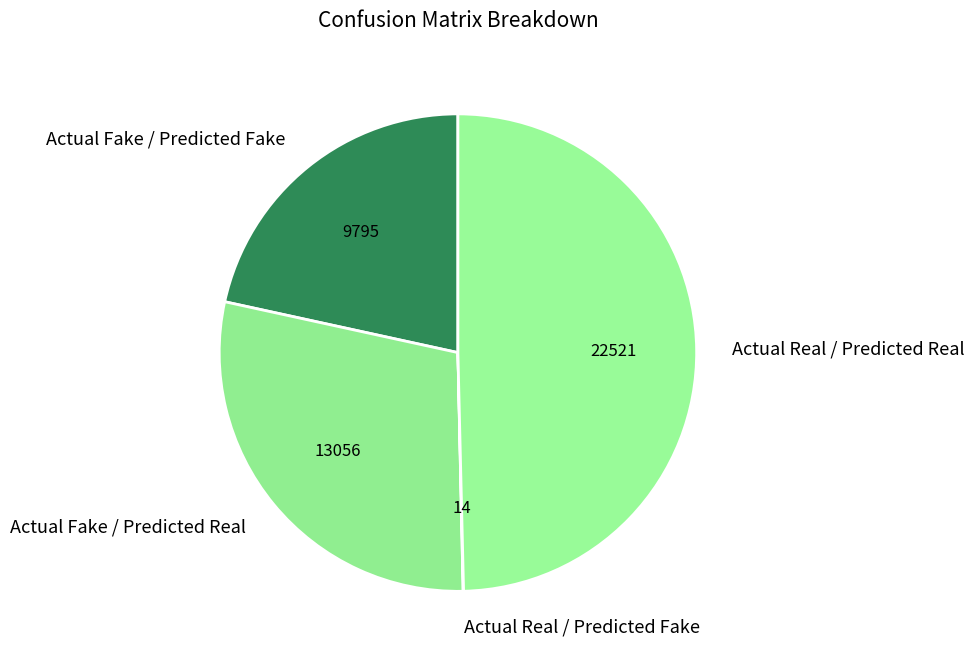

Is the sum of Actual Real / Predicted Real and Actual Fake / Predicted Real greater than half?

Yes